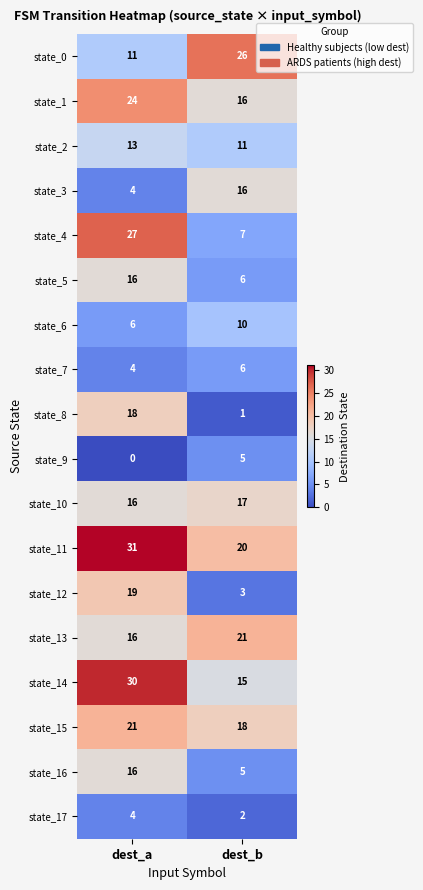

At which category is the sum across all series the highest?

dest_a